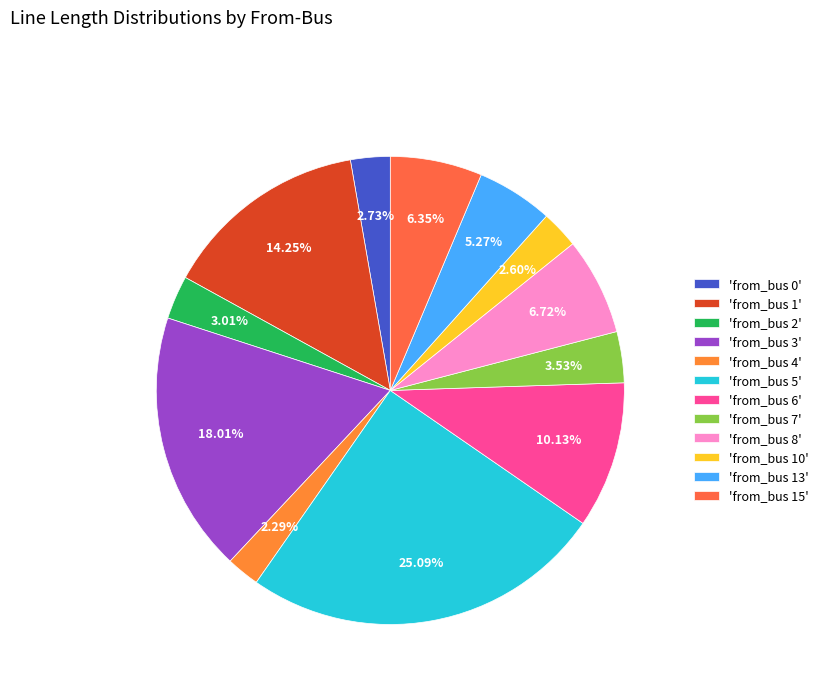

Count the number of slices in the pie.

12